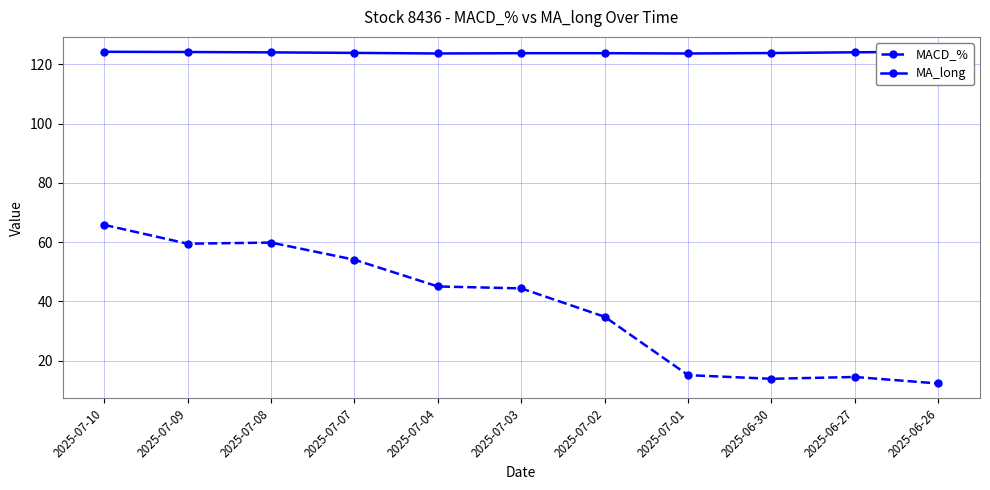

How many series are shown in this chart?

2